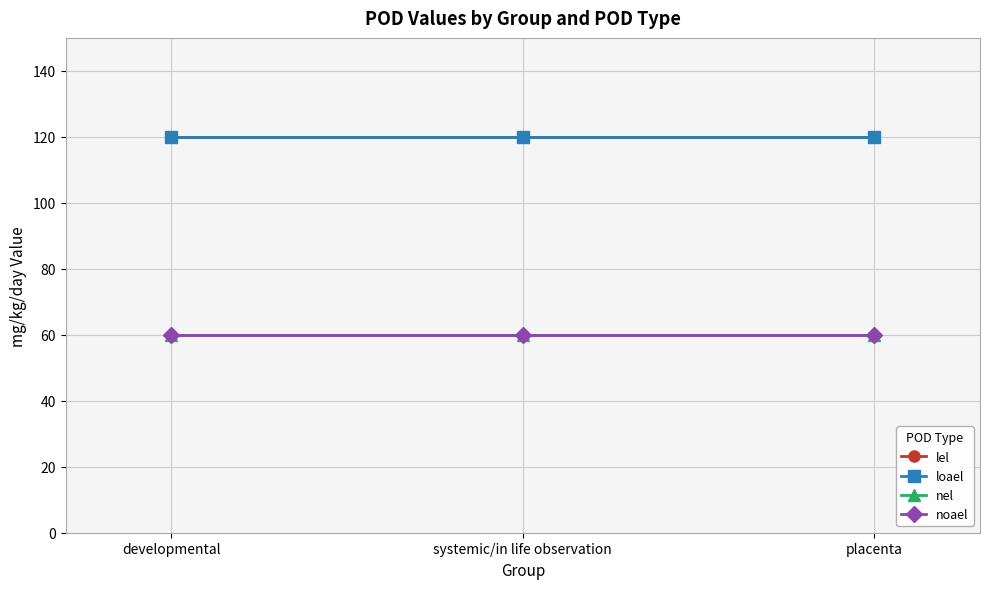

Reading left to right, extract all data points from this chart.

lel: developmental=120	systemic/in life observation=120	placenta=120
loael: developmental=120	systemic/in life observation=120	placenta=120
nel: developmental=60	systemic/in life observation=60	placenta=60
noael: developmental=60	systemic/in life observation=60	placenta=60